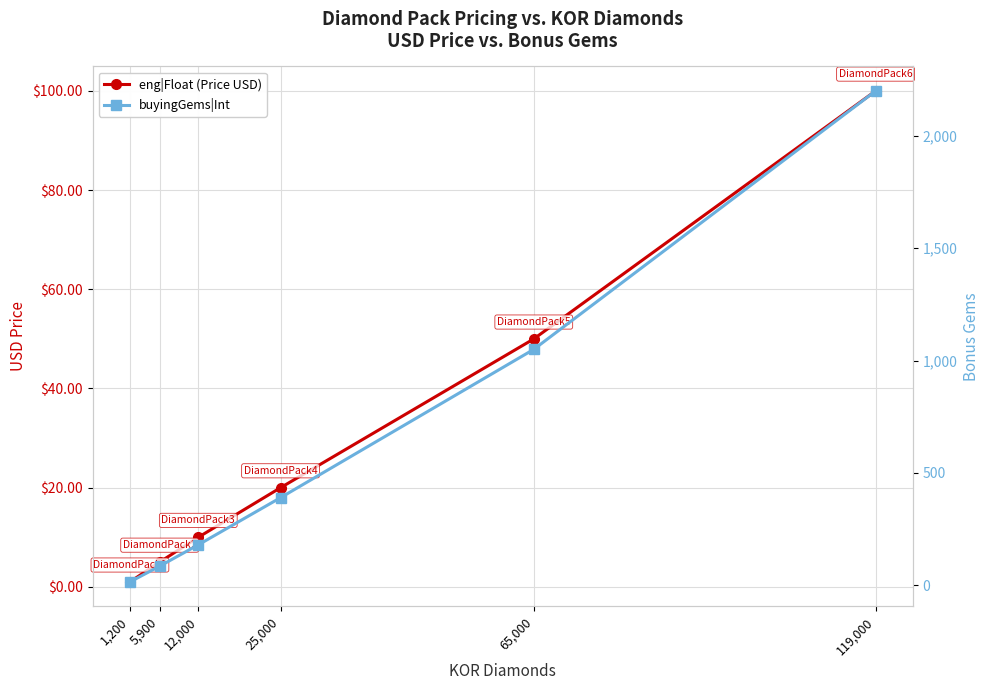

Reading right to left, what are all the values shown in this chart?

eng|Float (Price USD): 100.0	50.0	20.0	10.0	5.0	1.0
buyingGems|Int: 2200.0	1050.0	390.0	180.0	85.0	15.0